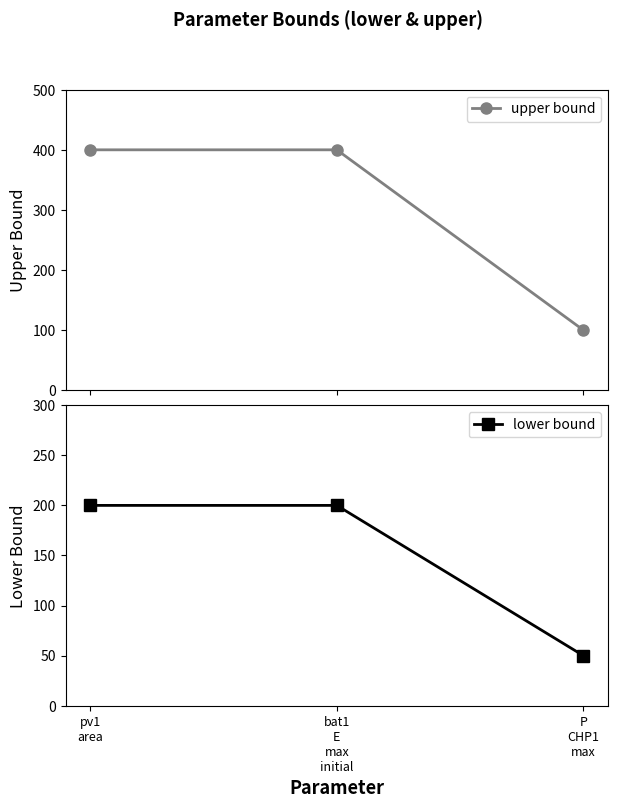

List the series in order of their overall mean, lowest first.

lower bound, upper bound